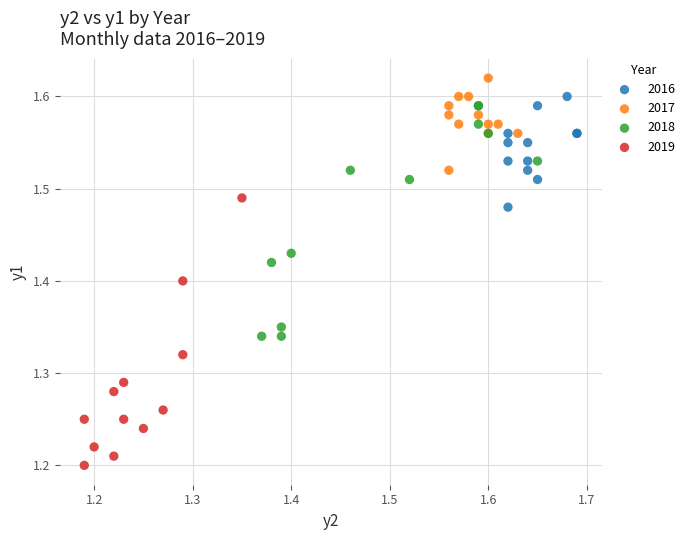

Which series contains the highest Y value?

2017